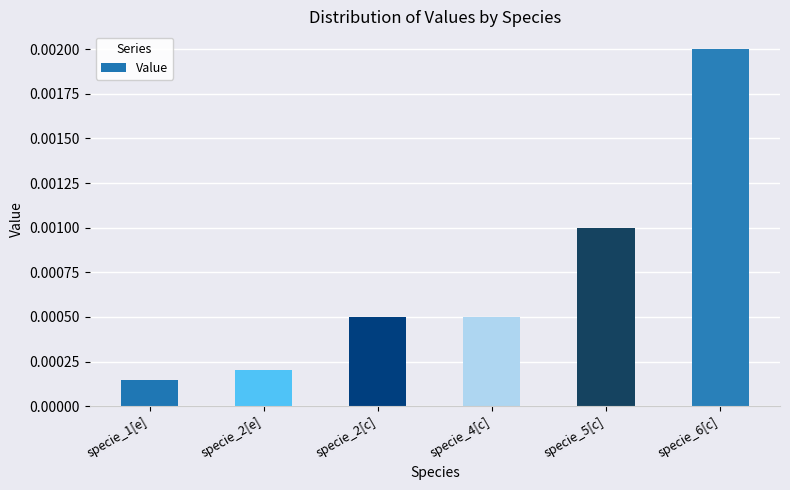

Where is the data nearest to the value 0?

specie_1[e]